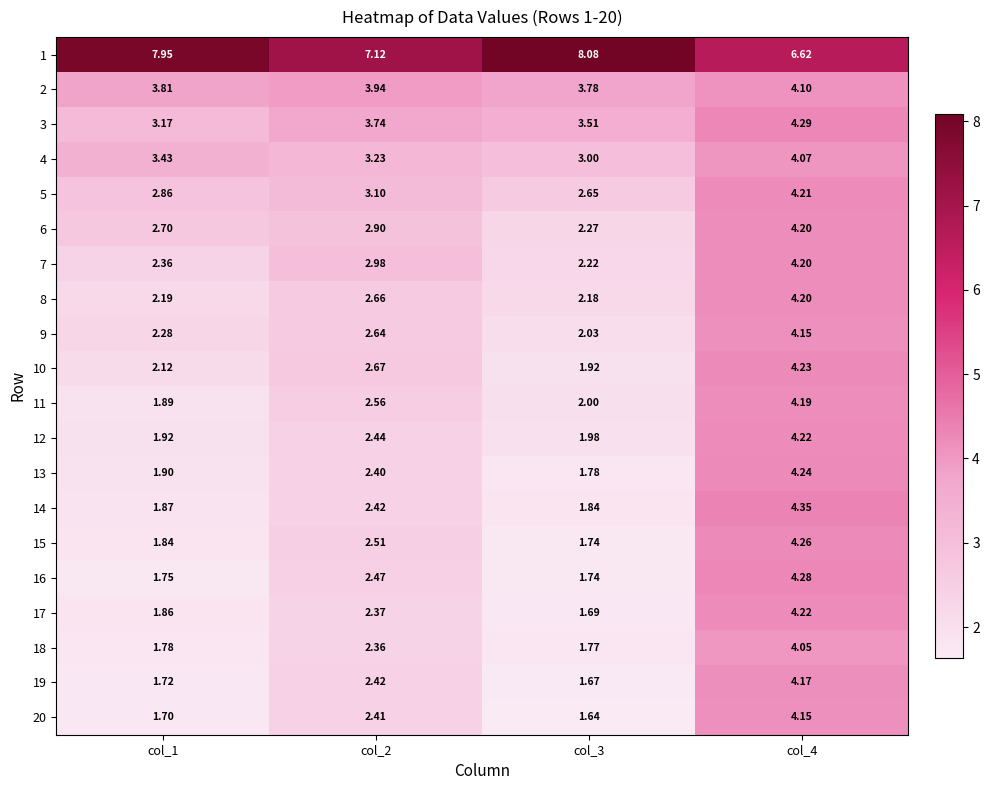

Is the value of 8 at col_1 greater than the value of 13 at col_3?

Yes